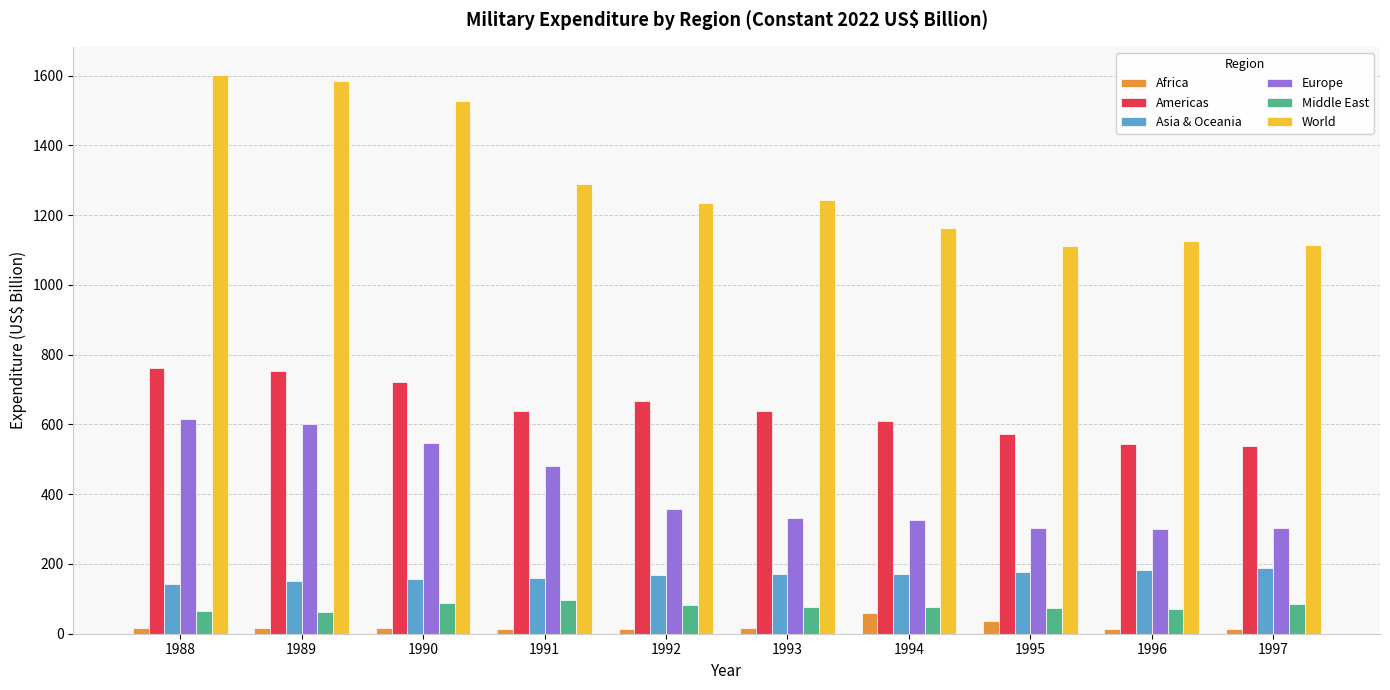

Where does the Americas series first go above 637?

1988